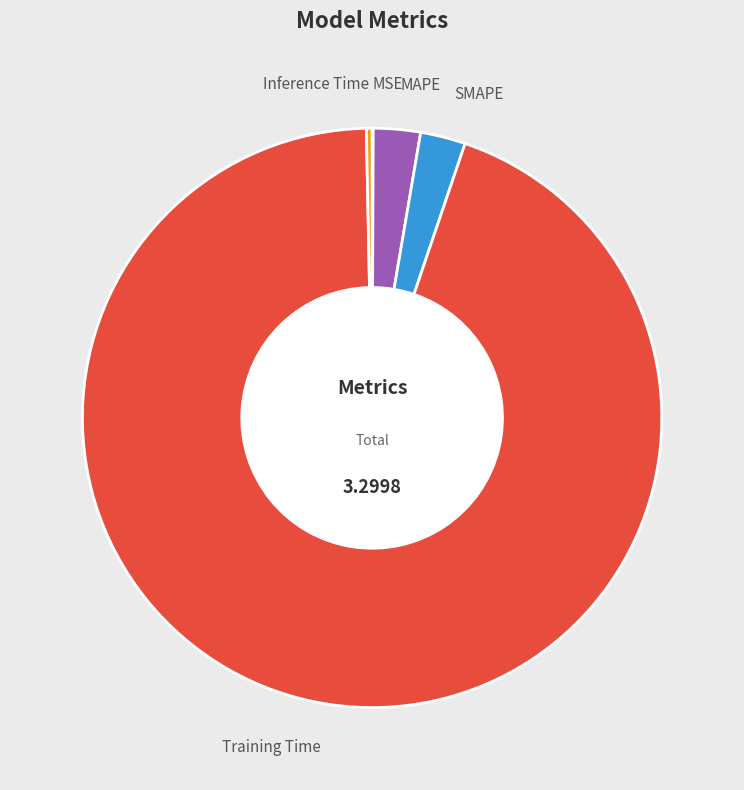

Which category accounts for the majority?

Training Time